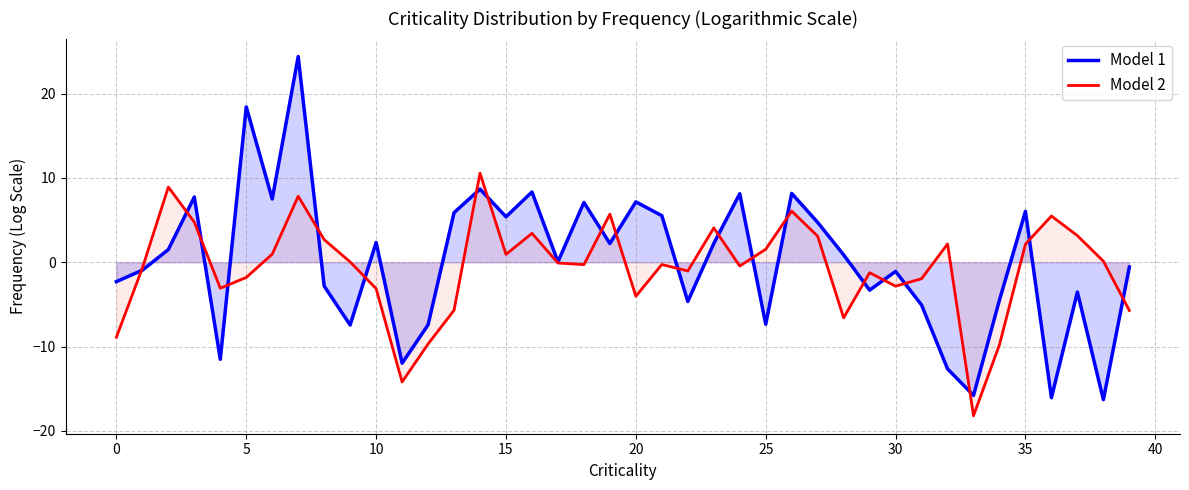

Which series has the largest range (max minus min)?

Model 1